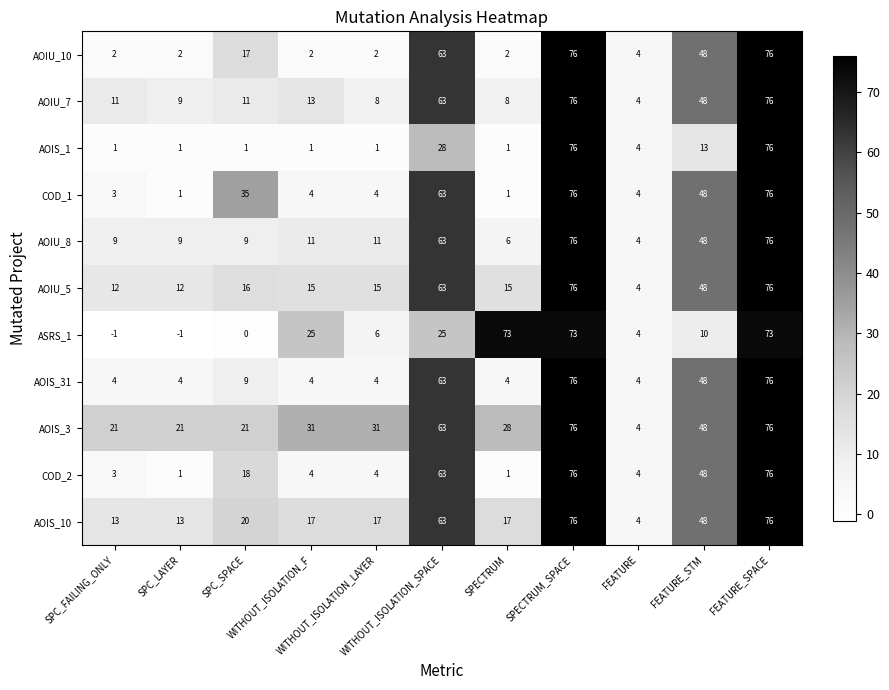

What is the difference between the maximum and second lowest values in the AOIS_31 series?

72